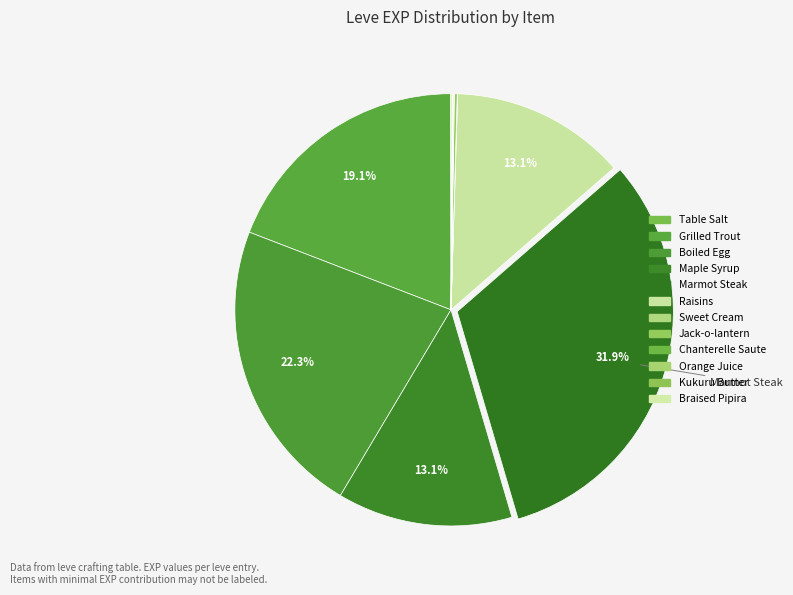

Rank the categories by value from highest to lowest.

Marmot Steak, Boiled Egg, Grilled Trout, Maple Syrup, Raisins, Jack-o-lantern, Braised Pipira, Orange Juice, Table Salt, Sweet Cream, Chanterelle Saute, Kukuru Butter